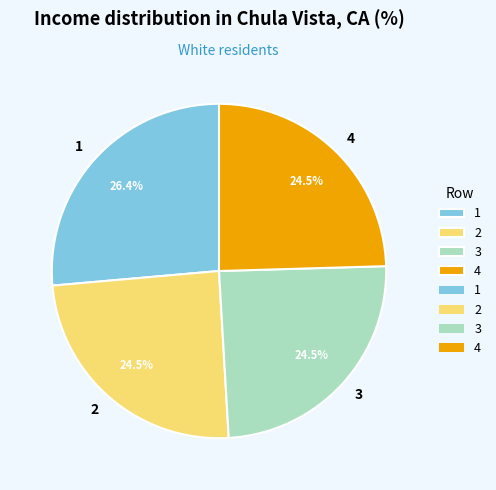

To the nearest percent, what is the difference between the largest and smallest slice percentages?

2%